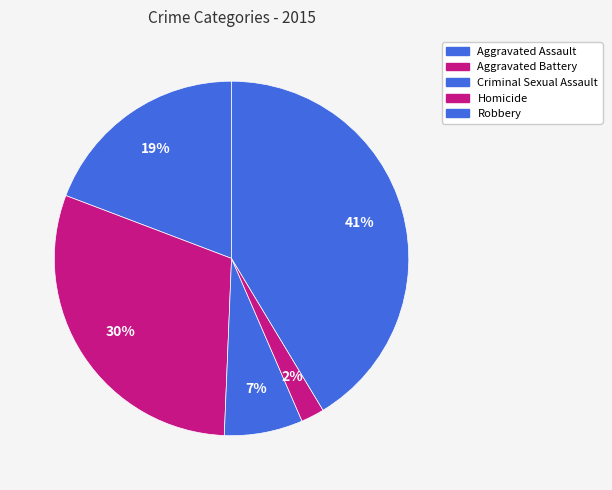

How much of the chart is everything except Aggravated Assault?

80.8%